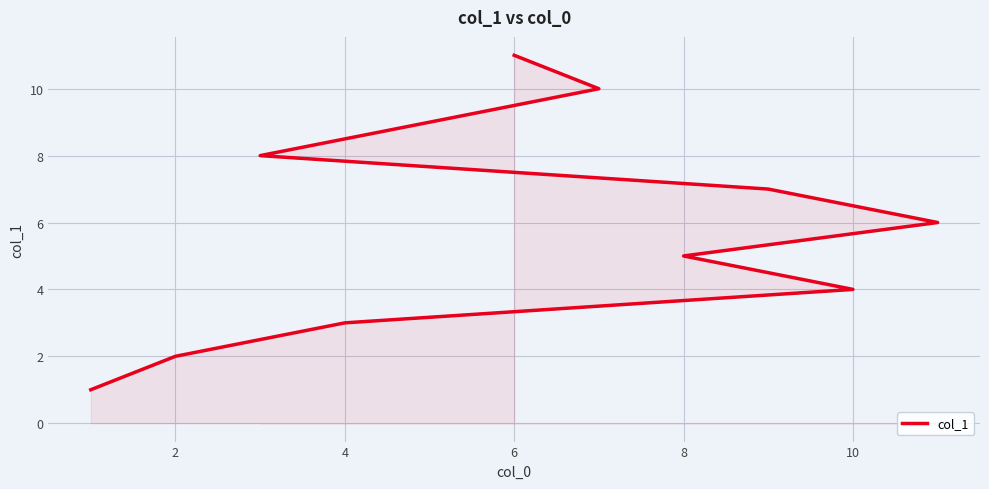

What is the difference between the second highest and second lowest values?

8